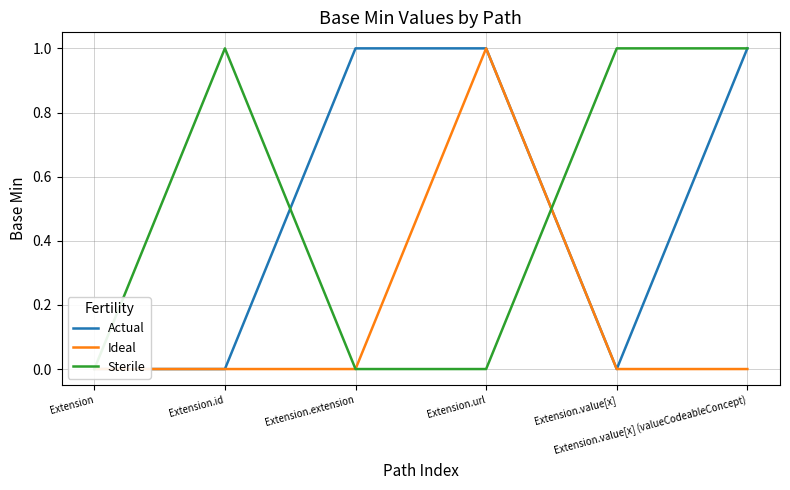

Is the value of Sterile at Extension greater than the value of Ideal at Extension?

No